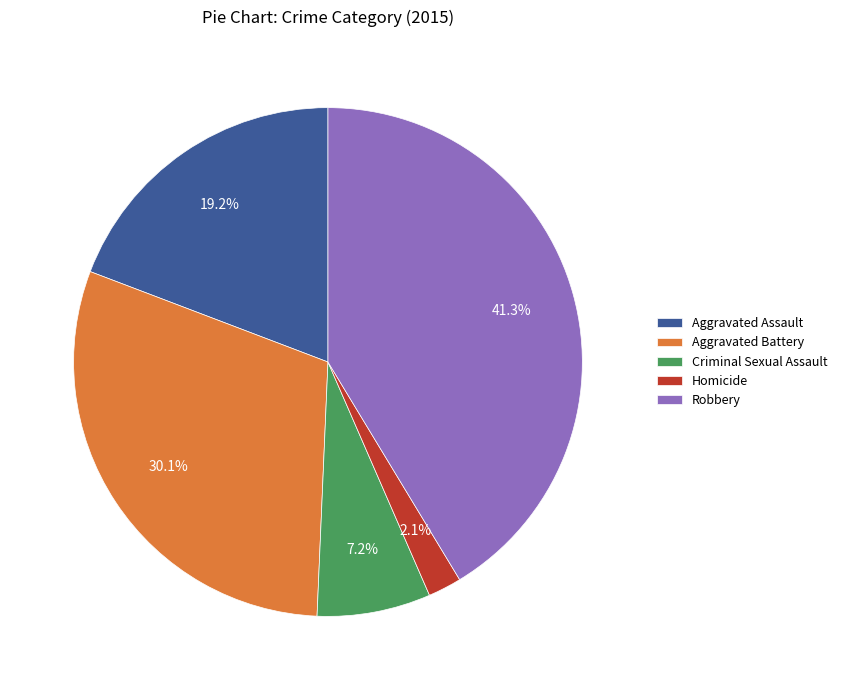

Count the number of slices in the pie.

5